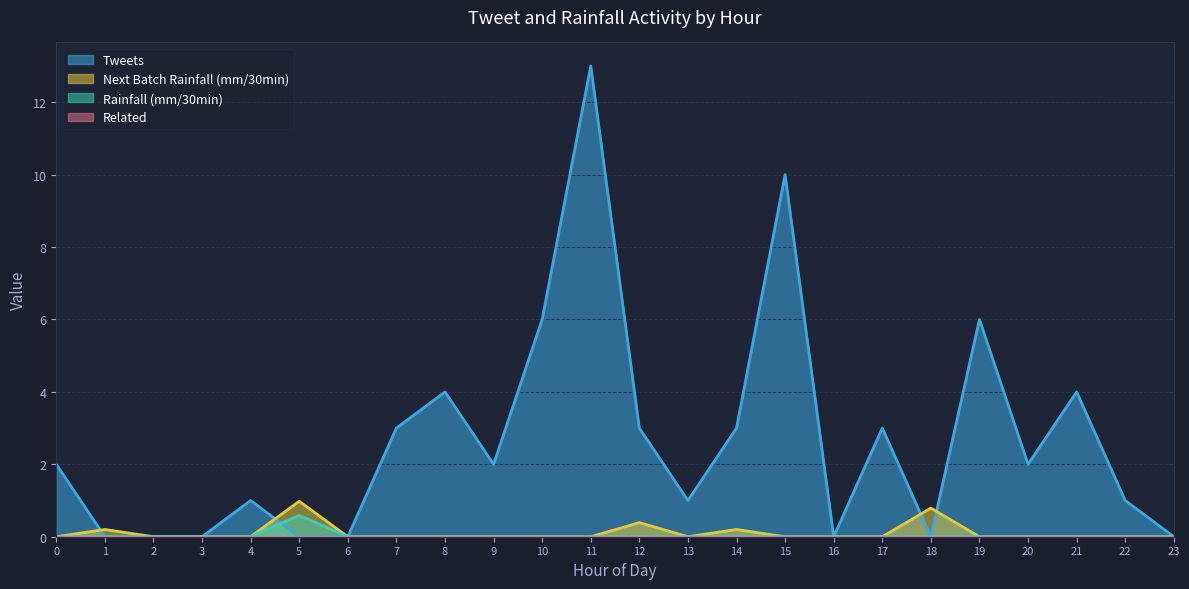

What is the difference between the maximum and minimum values in the tweets series?

13.0